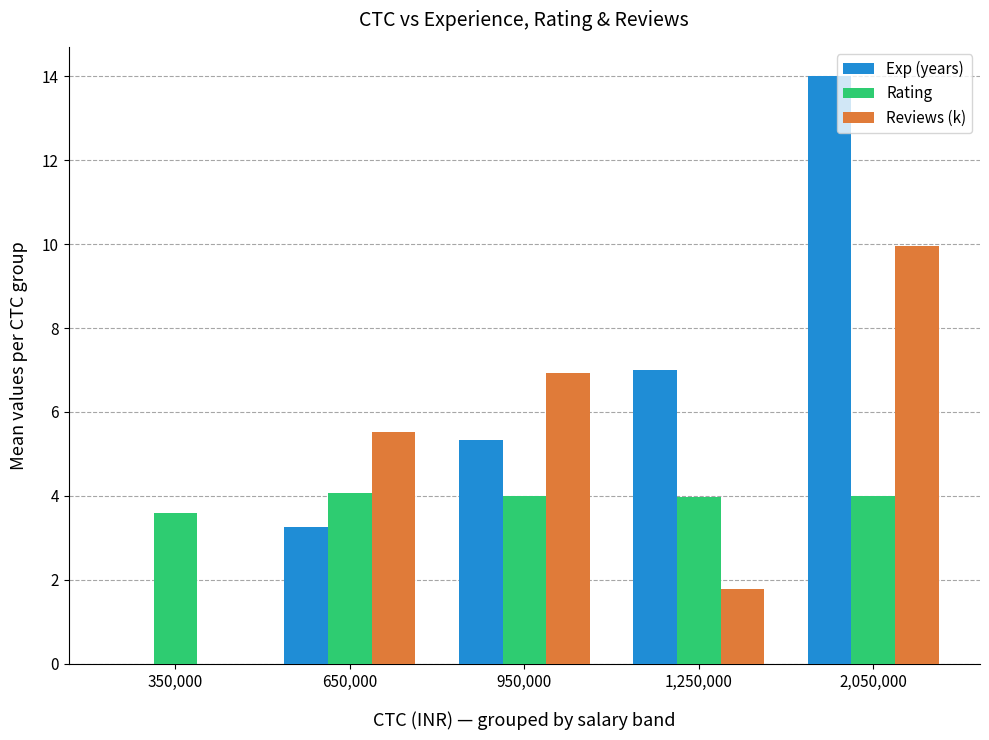

What is the total value across all series at 950,000?

16.3